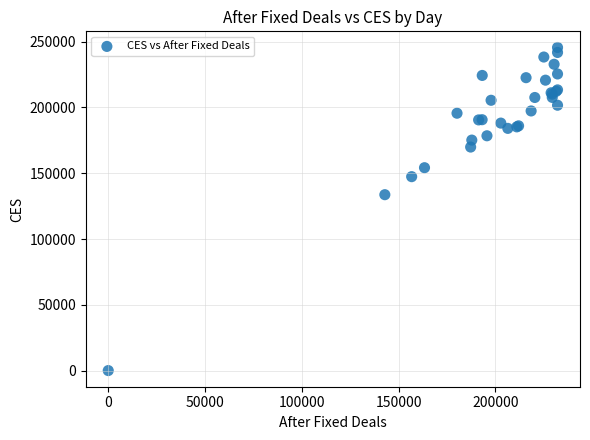

What Y value in the scatter plot is closest to 122782?

133680